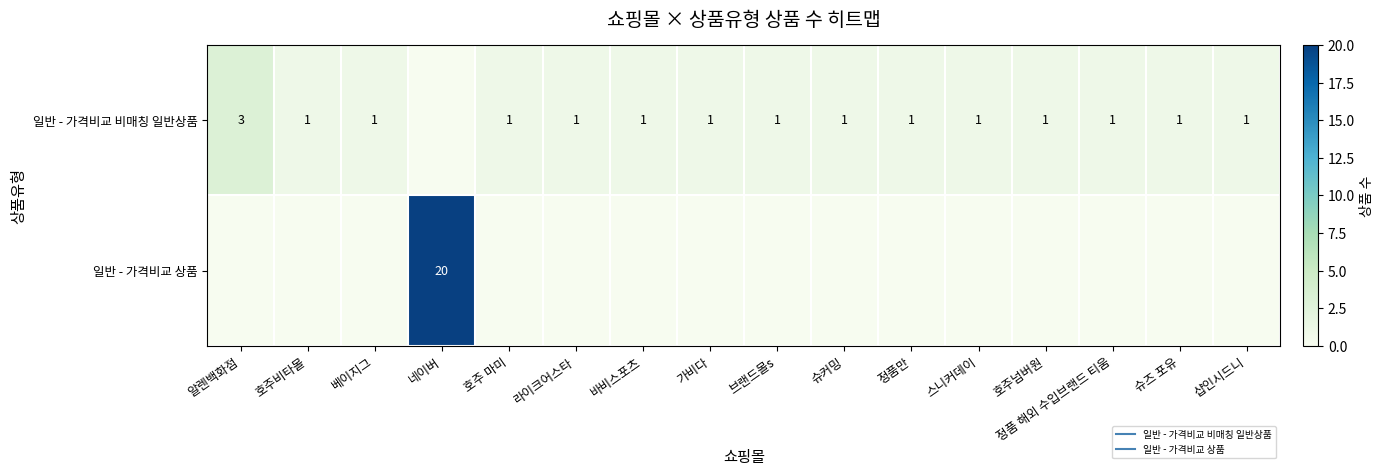

What is the difference between the maximum and minimum values in the 일반 - 가격비교 상품 series?

20